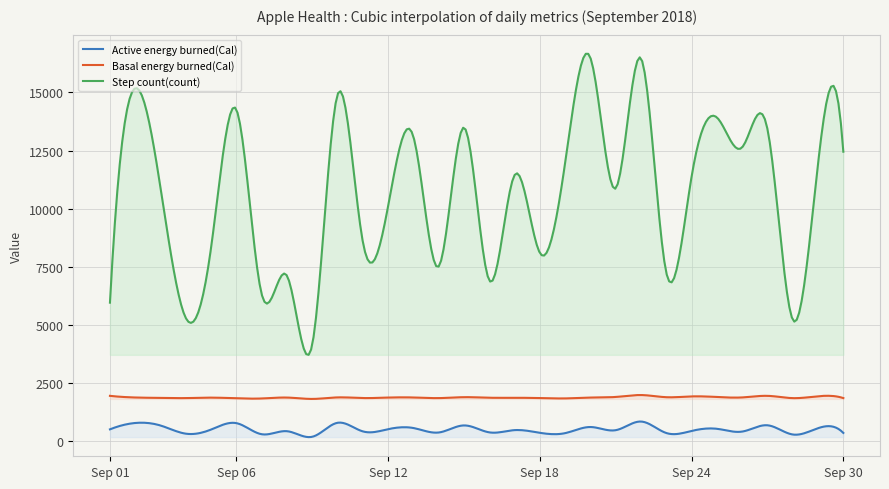

True or false: Active energy burned(Cal) and Step count(count) cross at least once.

False